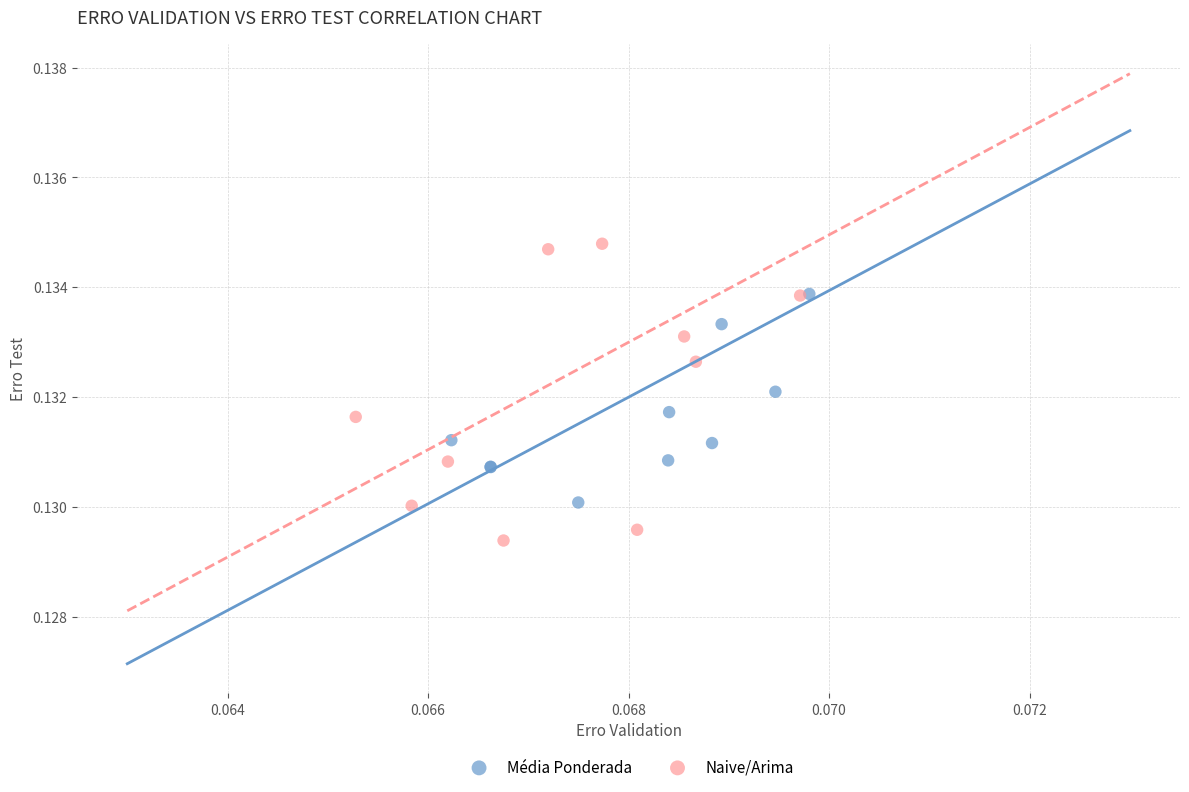

What are all the series names shown in the legend?

Média Ponderada, Naive/Arima